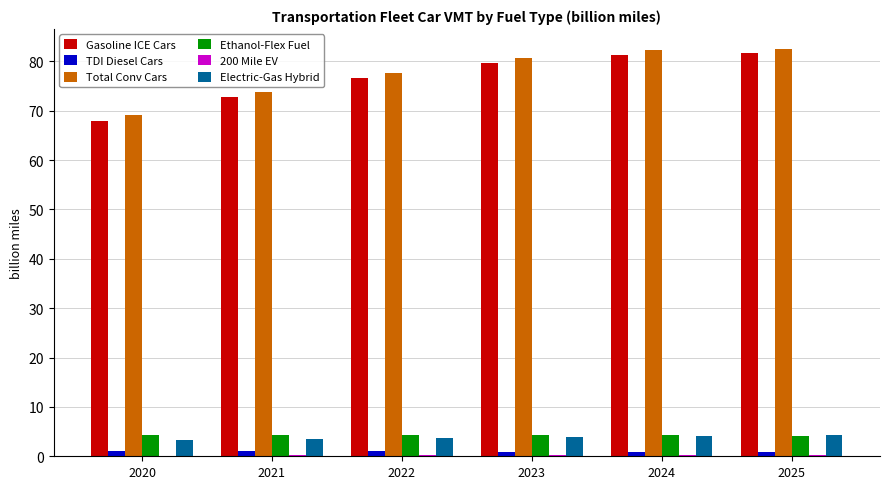

Is the value of TDI Diesel Cars at 2024 greater than the value of Electric-Gas Hybrid at 2021?

No